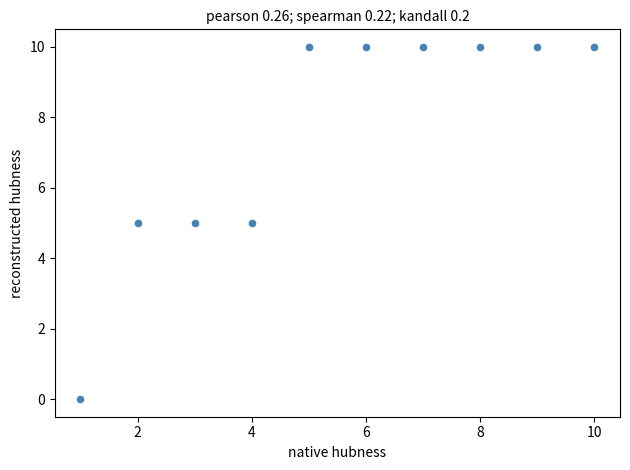

What is the average Y value?

8